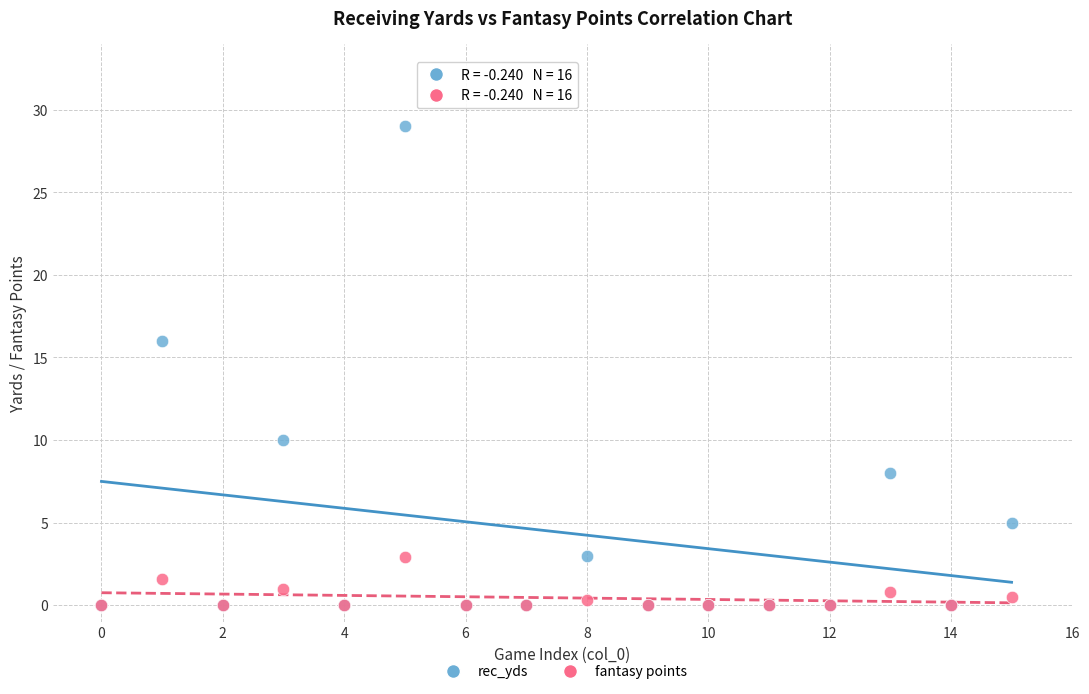

In the rec_yds series, what Y value is closest to 14?

16.0